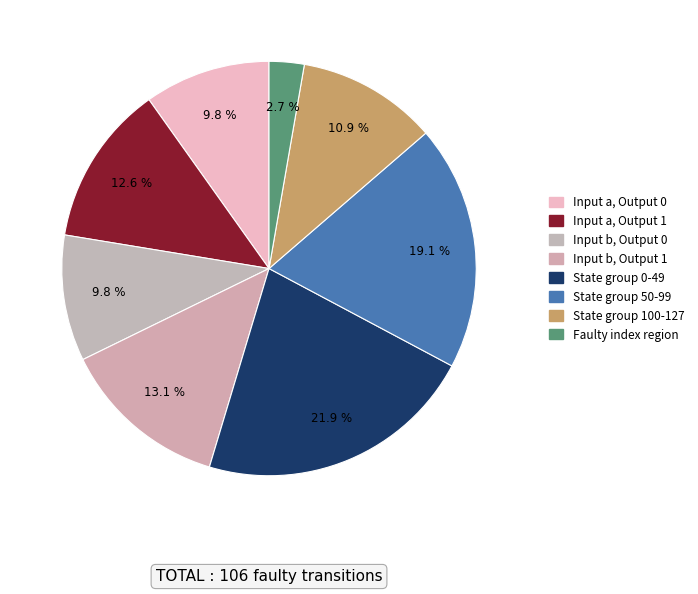

How many segments does this pie chart have?

8